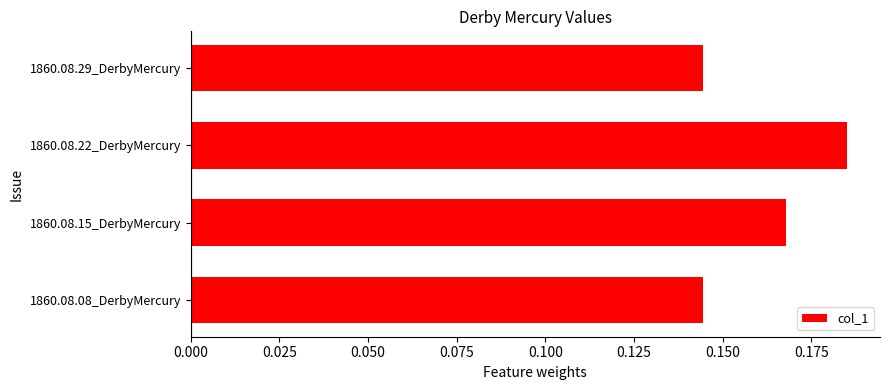

Between 1860.08.15_DerbyMercury and 1860.08.22_DerbyMercury, which is larger?

1860.08.22_DerbyMercury